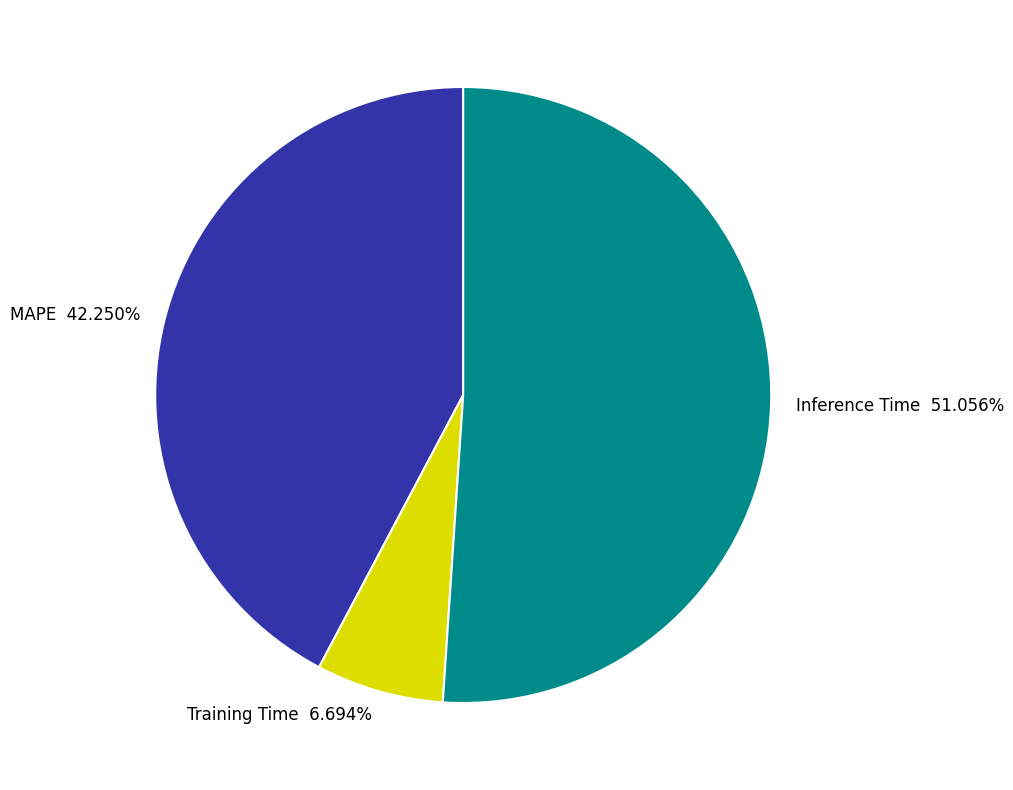

The Training Time slice represents 20% of the pie. True or false?

False